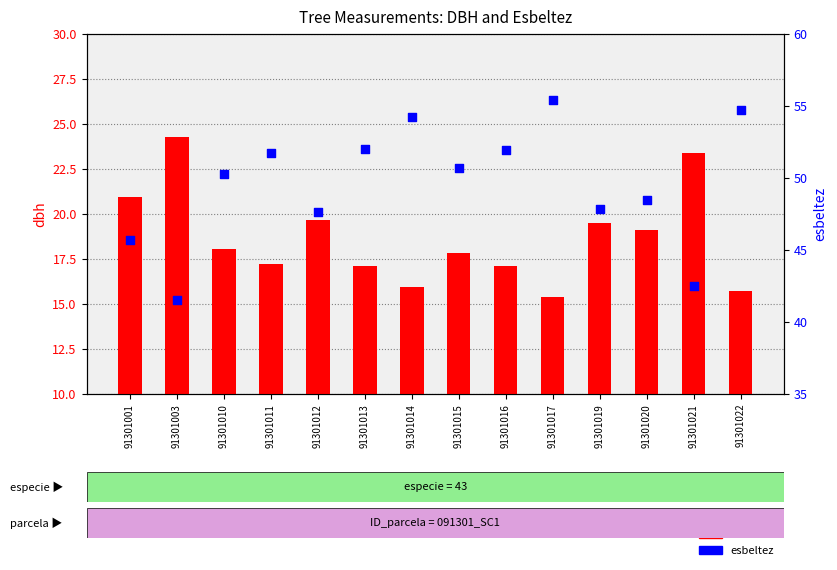

What is the total value across all series at 91301016?

69.1